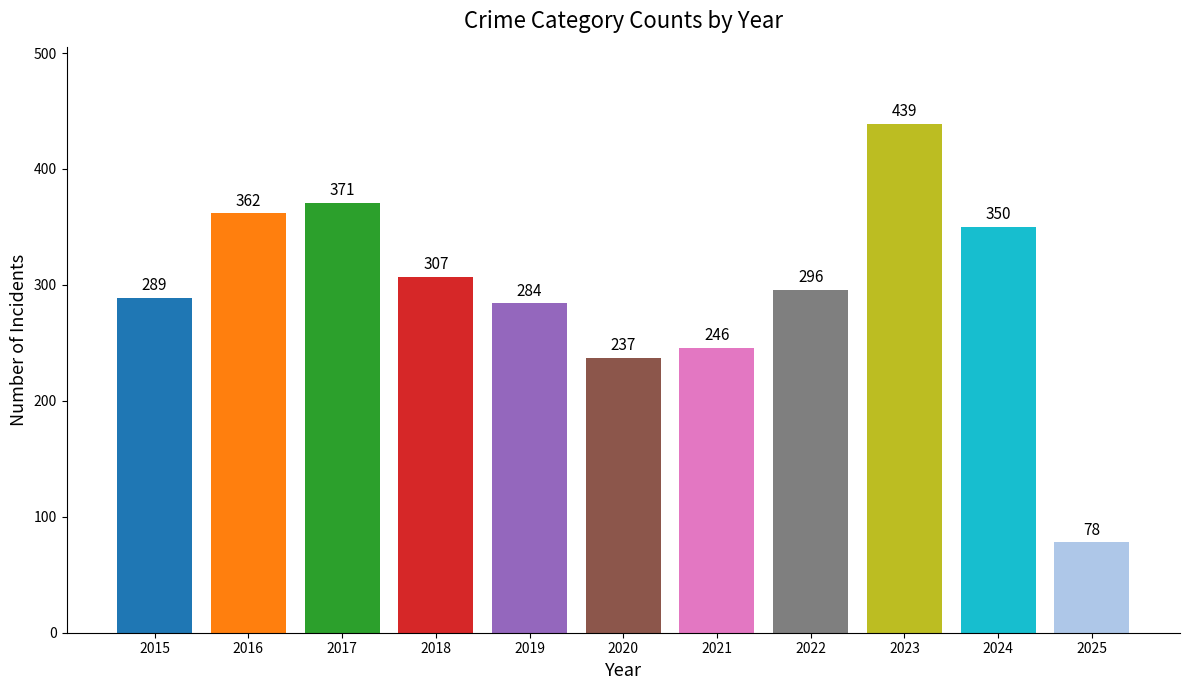

Which label corresponds to the largest value in the chart?

2023